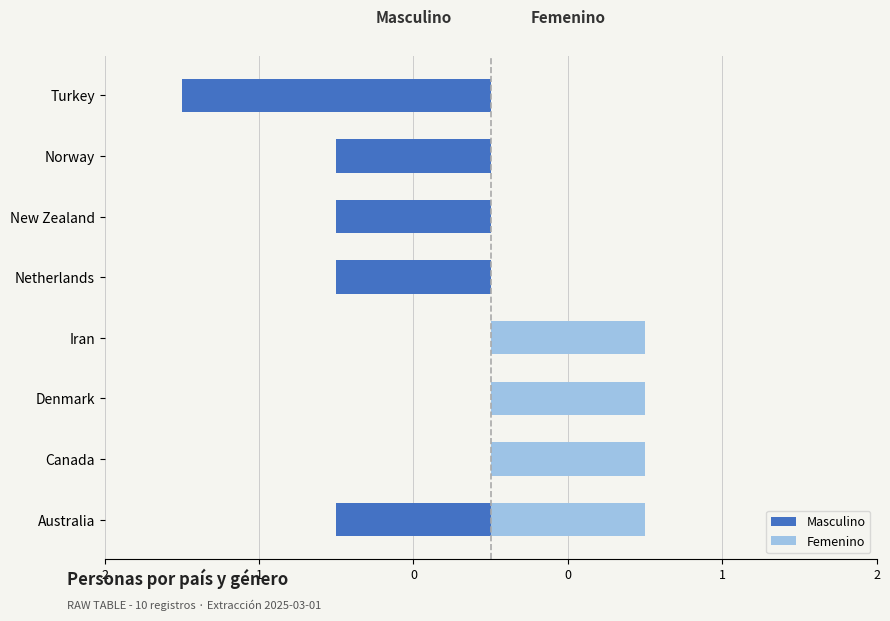

The value of Femenino at Australia is 1. True or false?

True